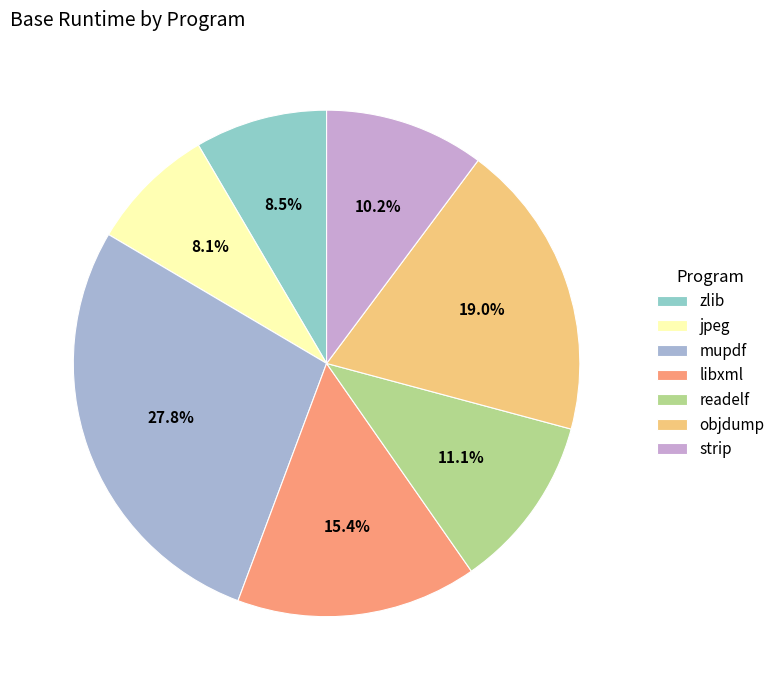

Which category has the biggest portion of the pie?

mupdf